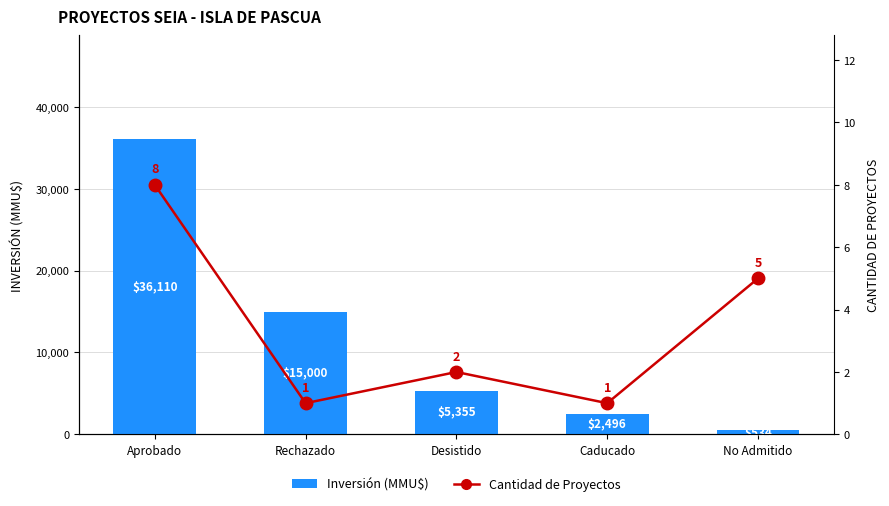

Reading left to right, what are all the values shown in this chart?

Inversión (MMU$): 36110	15000	5355	2496	534
Cantidad de Proyectos: 8	1	2	1	5